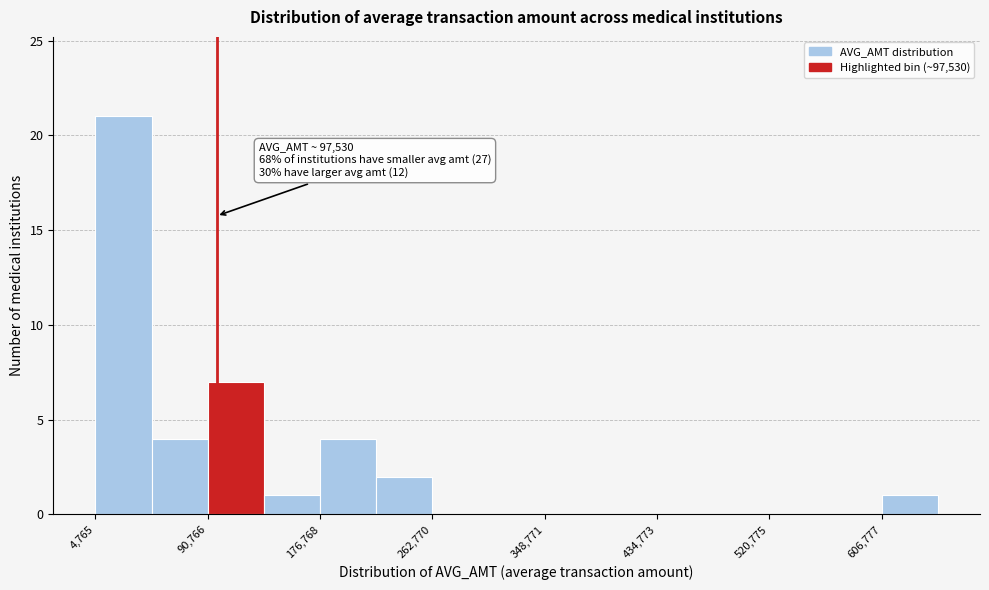

Over which range of the x-axis is the bar tallest?

0 to 50000